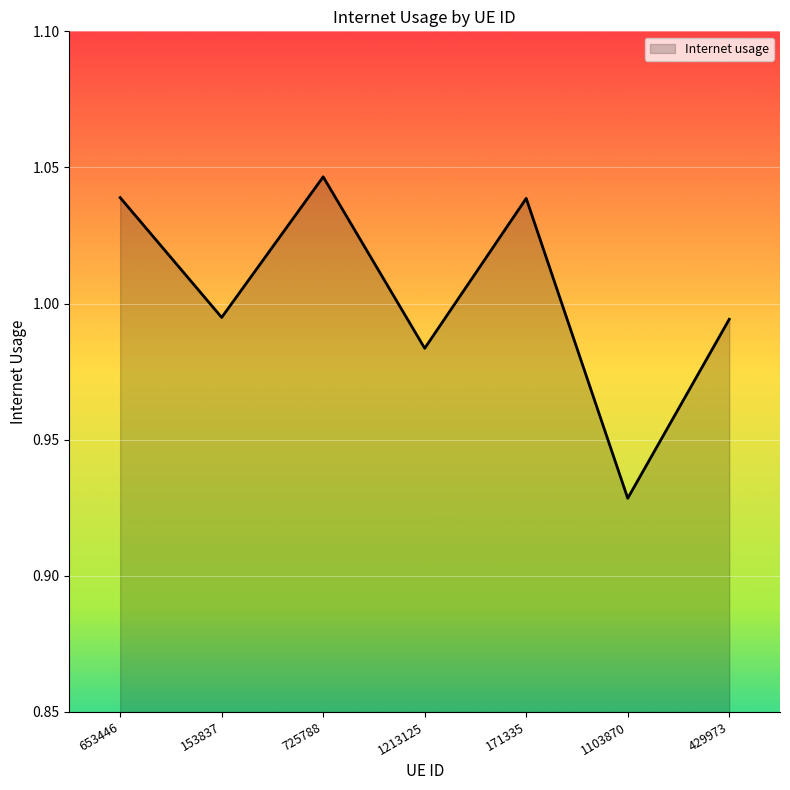

True or false: there are more than 2 points higher than both neighbors.

False